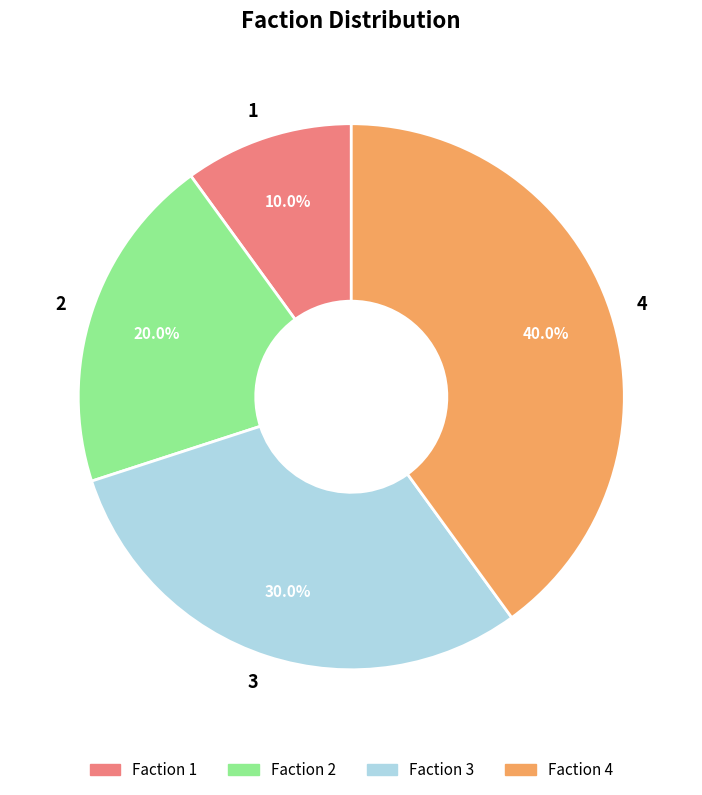

True or false: 2 accounts for 35% of the total.

False